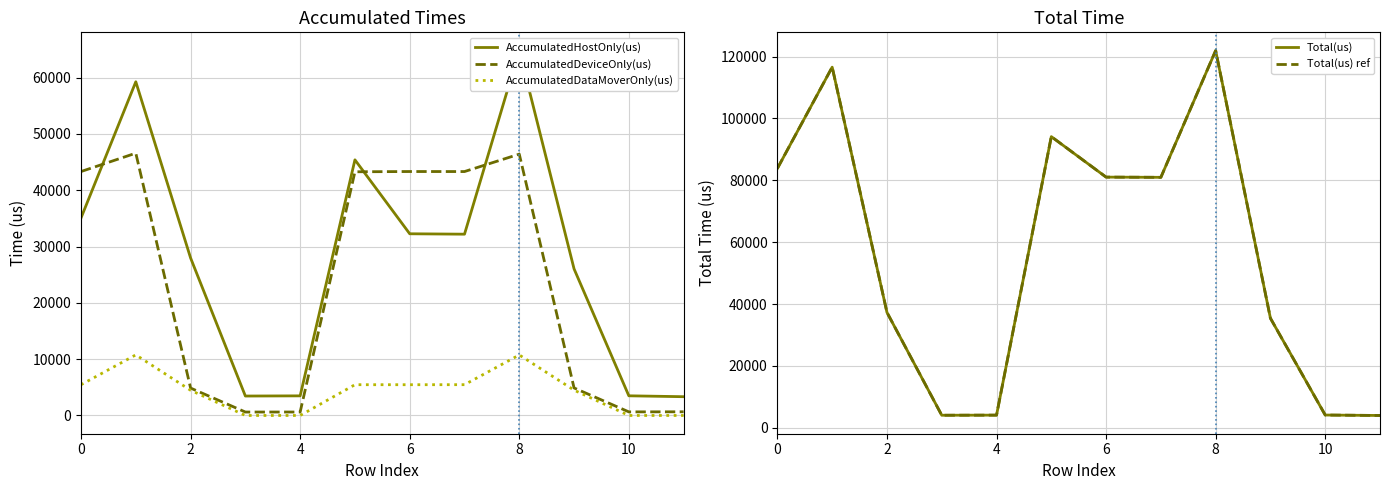

True or false: Total(us) and Total(us) ref intersect in this chart.

False